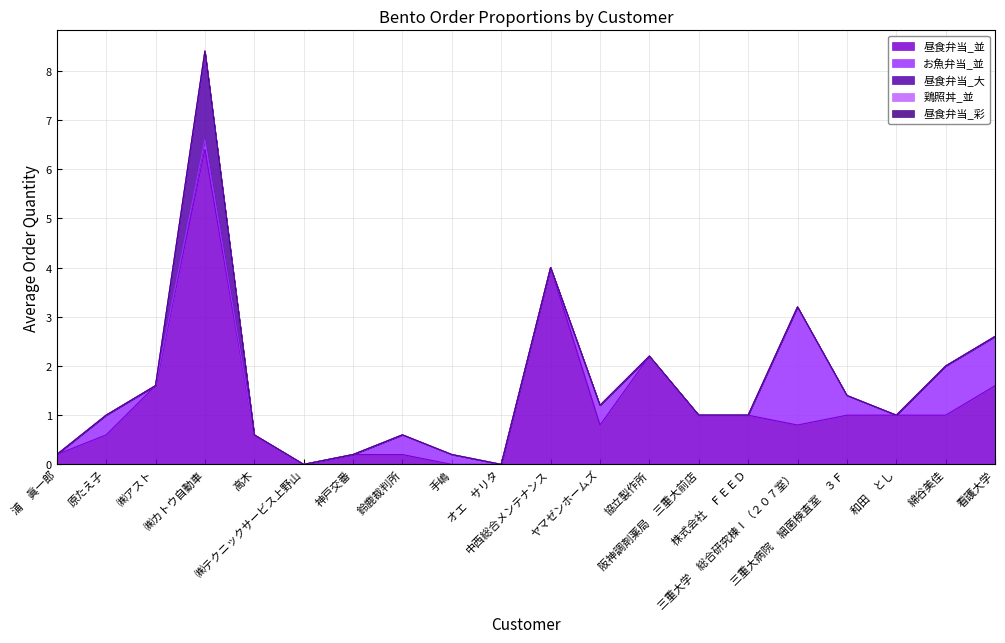

Does the chart have visible grid lines?

Yes